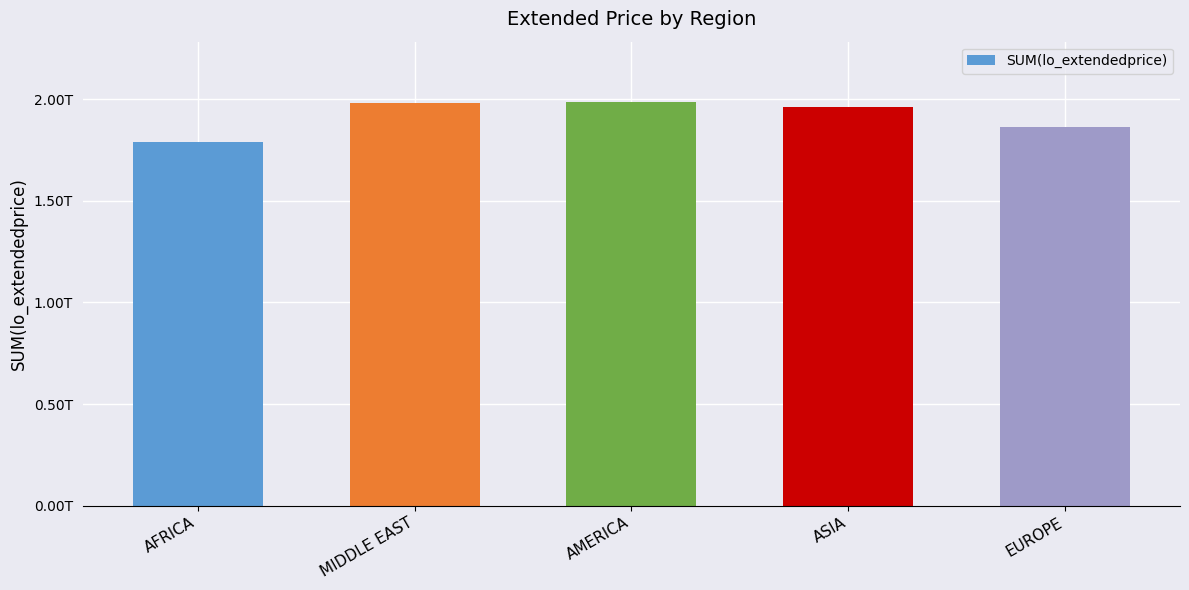

Are the bars horizontal?

No